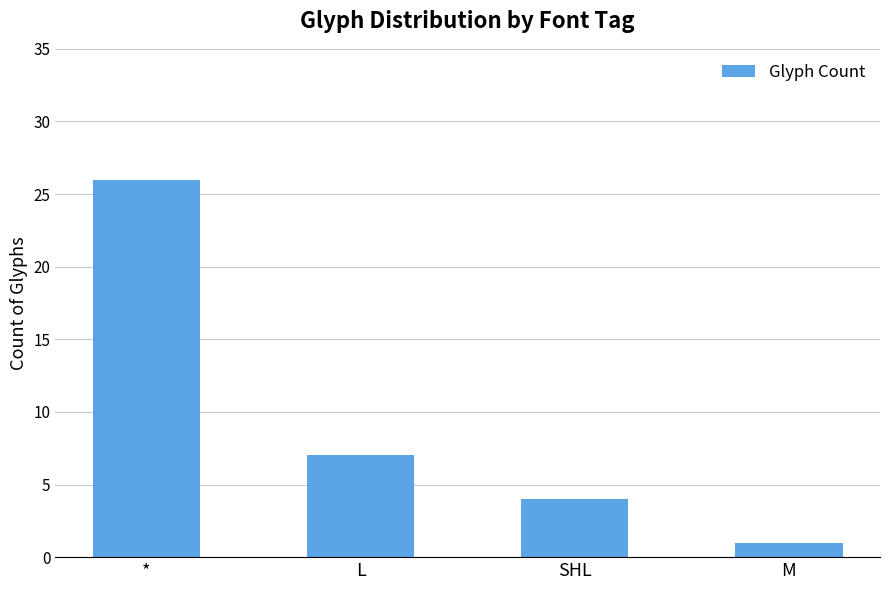

The value at L is 7. True or false?

True